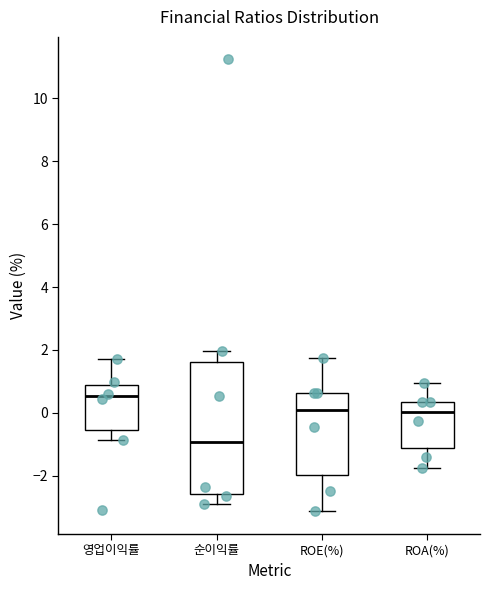

Which box has the lowest median line?

순이익률